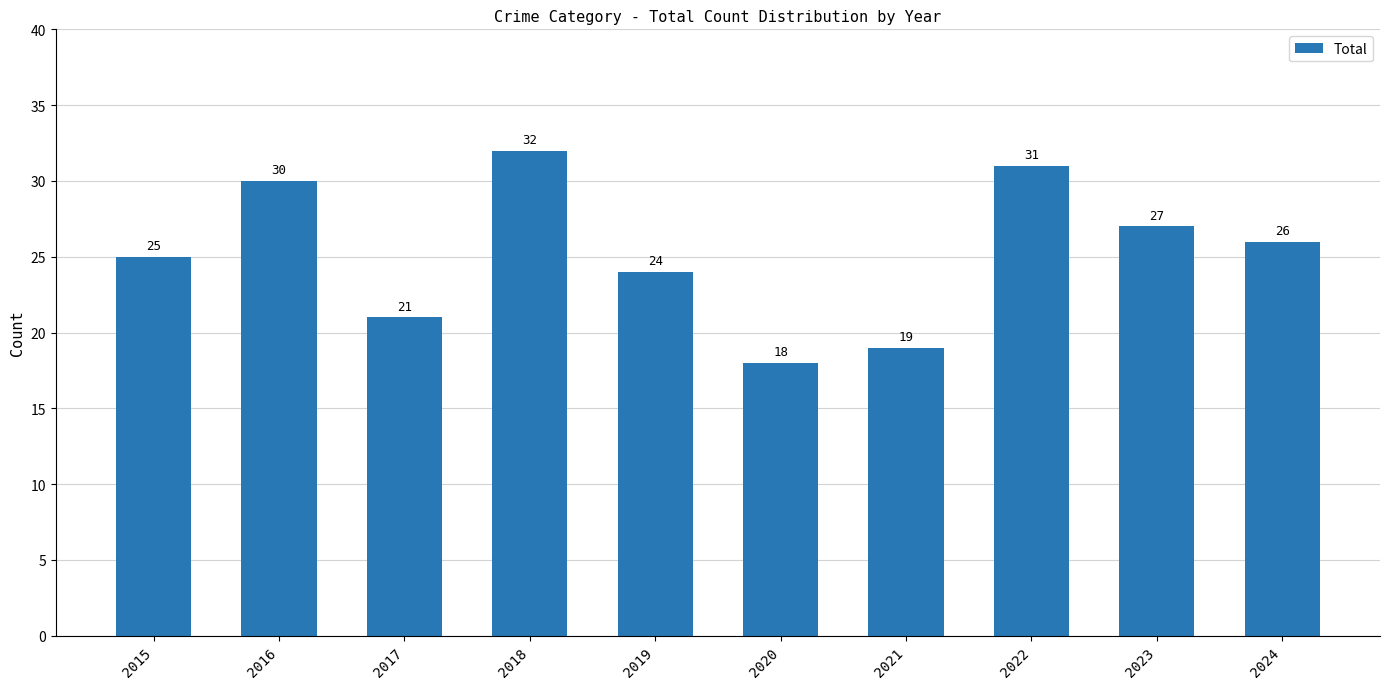

List the labels in order of value, largest first.

2018, 2022, 2016, 2023, 2024, 2015, 2019, 2017, 2021, 2020